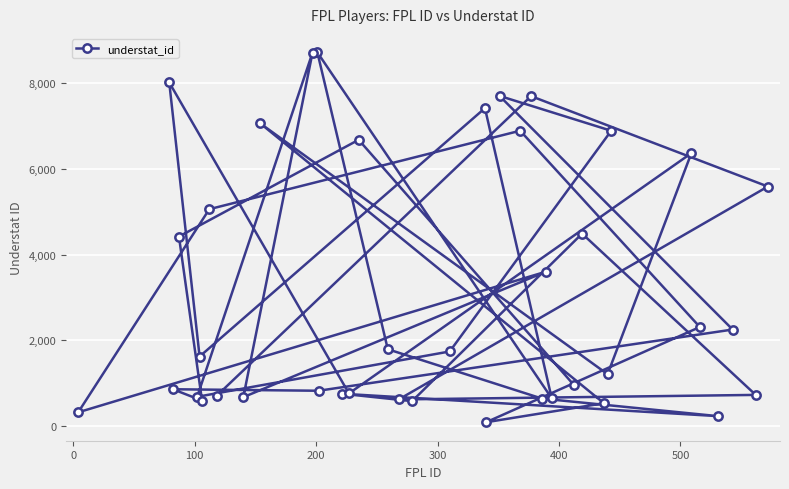

How many values exceed 1739?

19